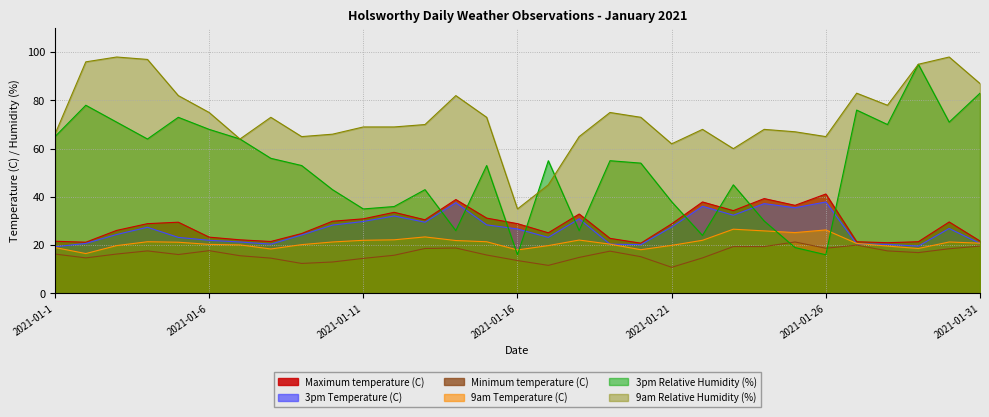

What is the sum of all Minimum temperature (C) values?

507.6